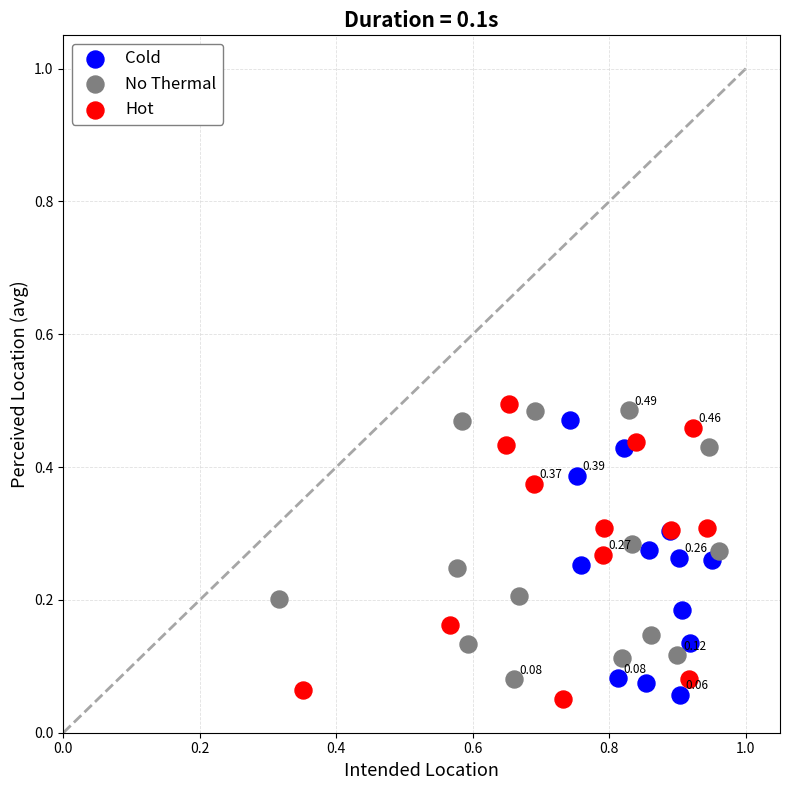

What are all the series names shown in the legend?

Cold, No Thermal, Hot